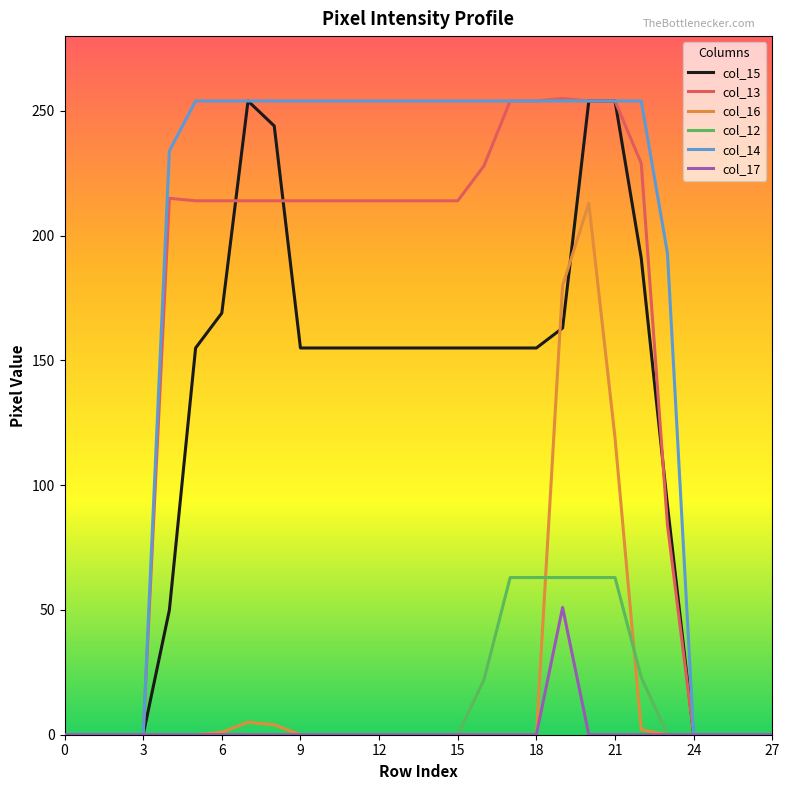

What is the greatest value displayed?

255